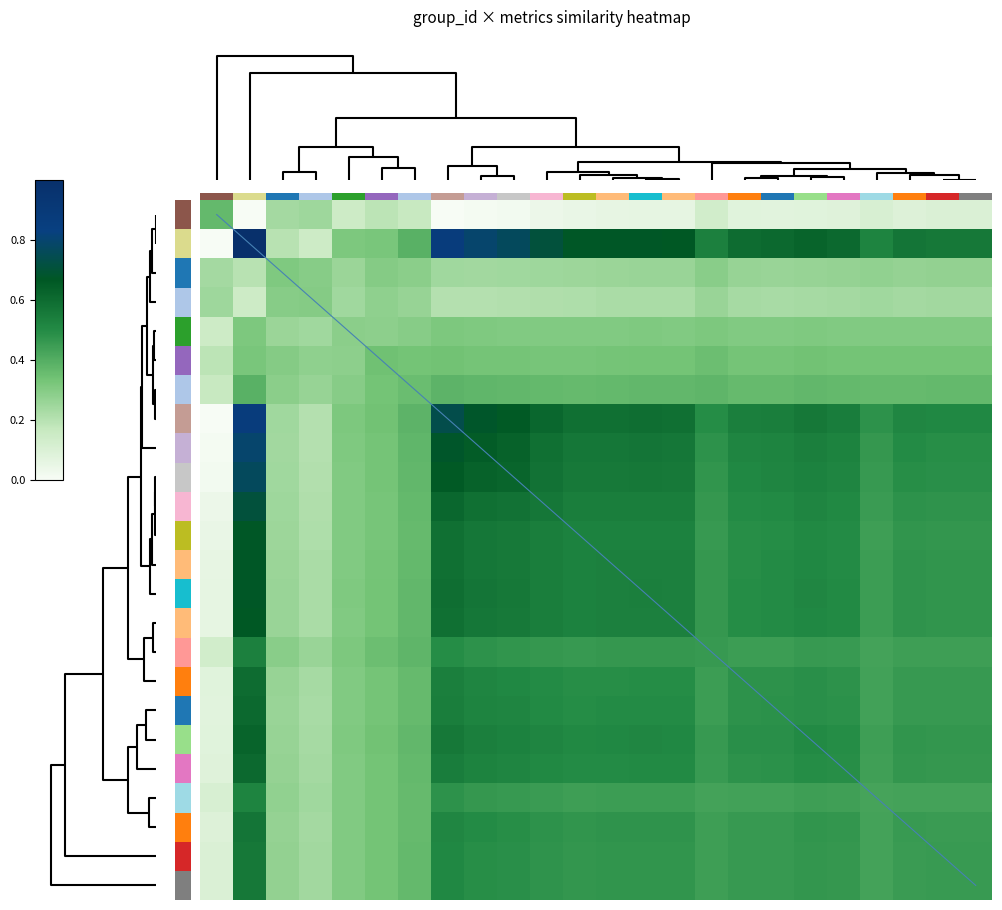

Count the number of categories in the chart.

24